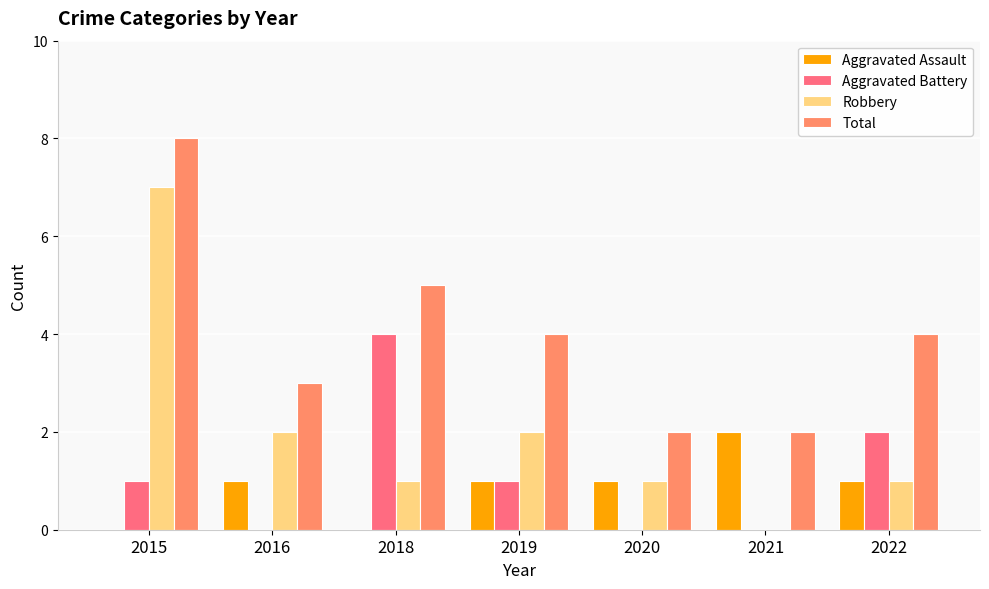

What is the greatest value displayed?

8